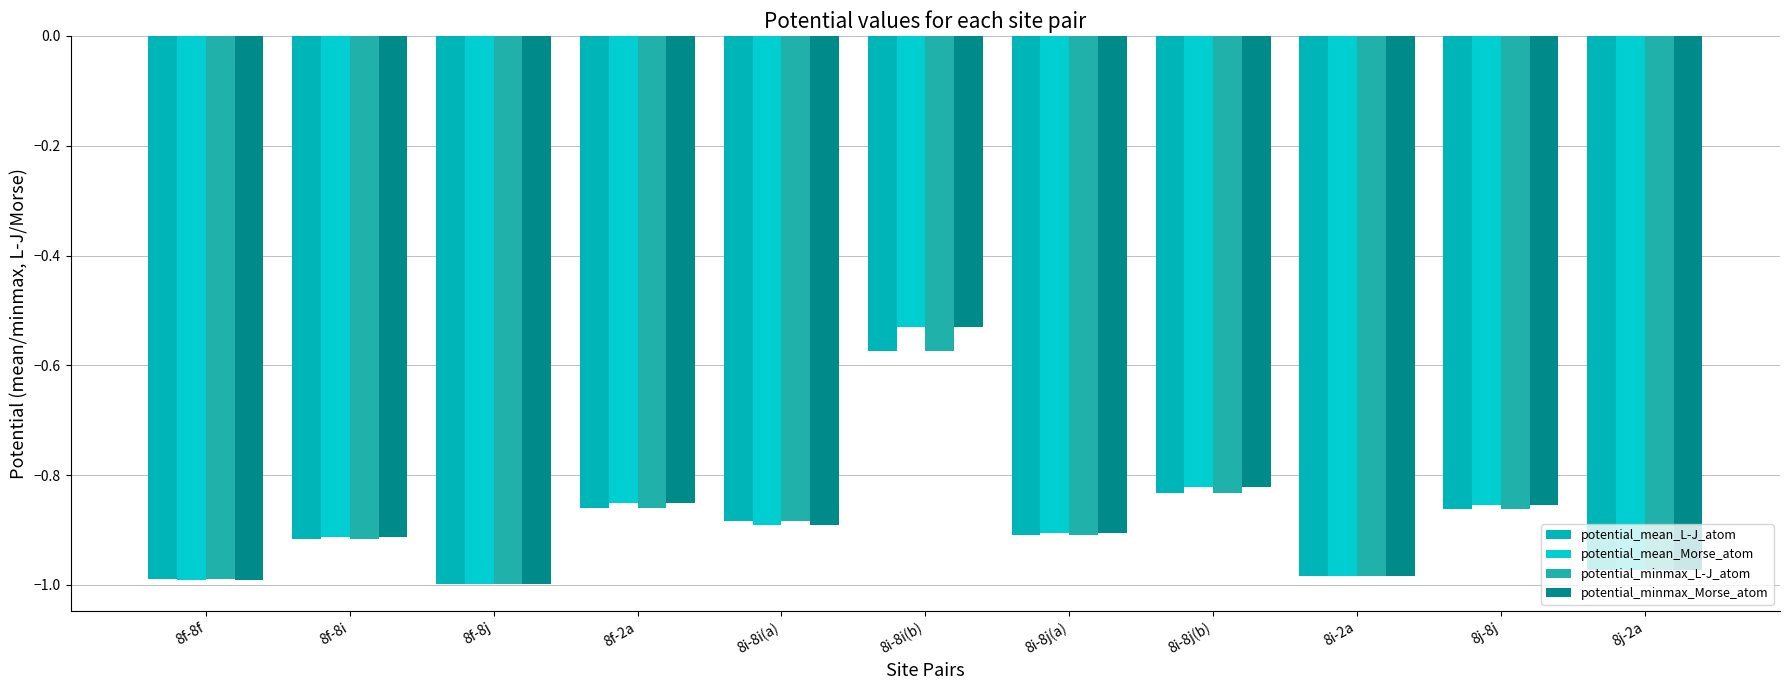

What is the label of the 9th bar from the left?

8i-2a